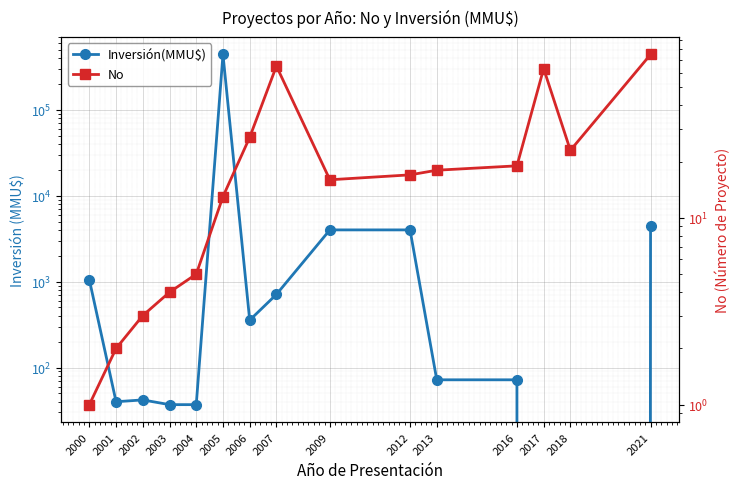

Count the number of data series in this chart.

2